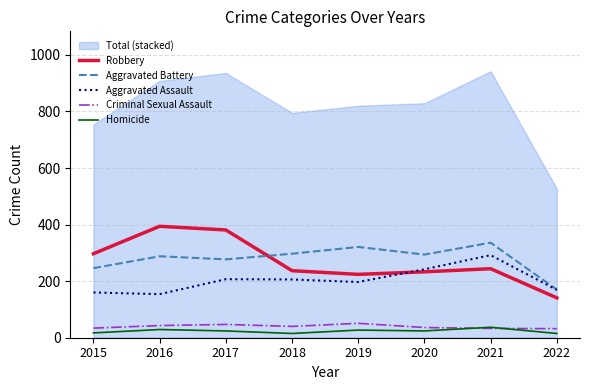

True or false: Robbery has more than 2 points higher than both neighbors.

False